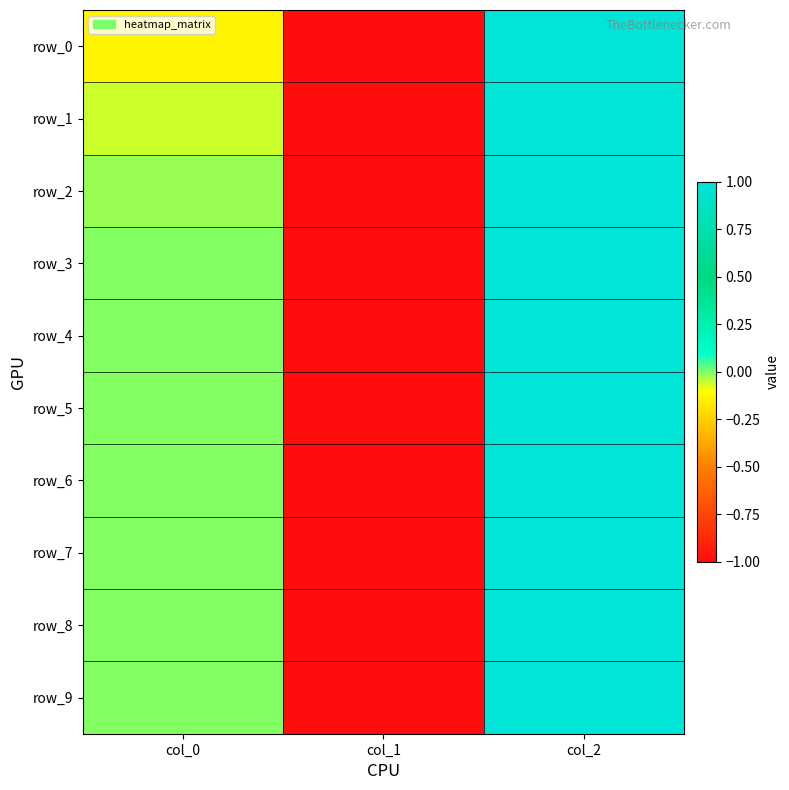

At which label does row_2 reach its minimum?

col_1